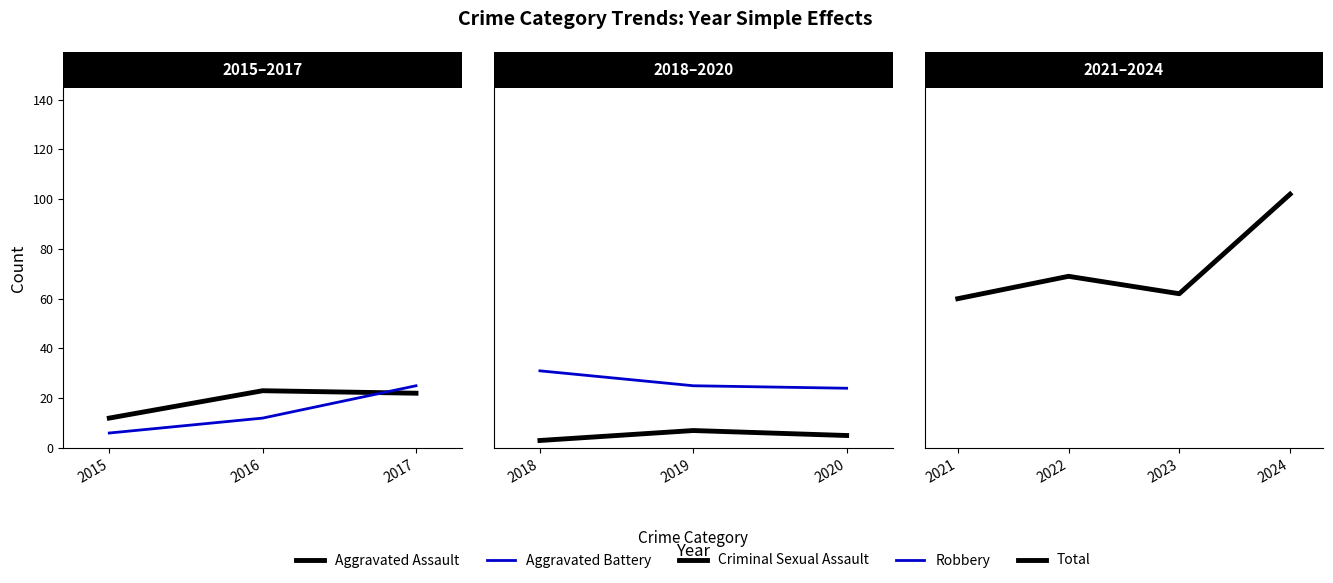

Which series has the largest total across all categories?

Total